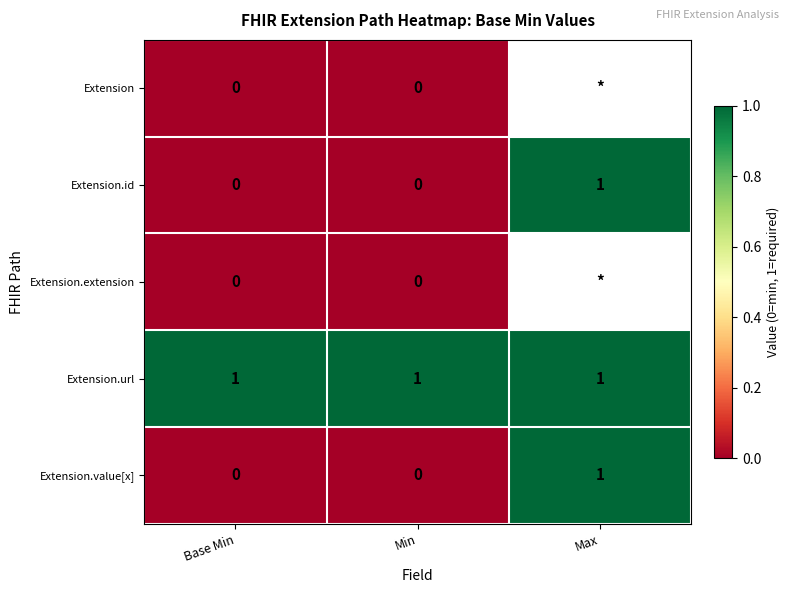

What is the maximum value shown in the chart?

1.0